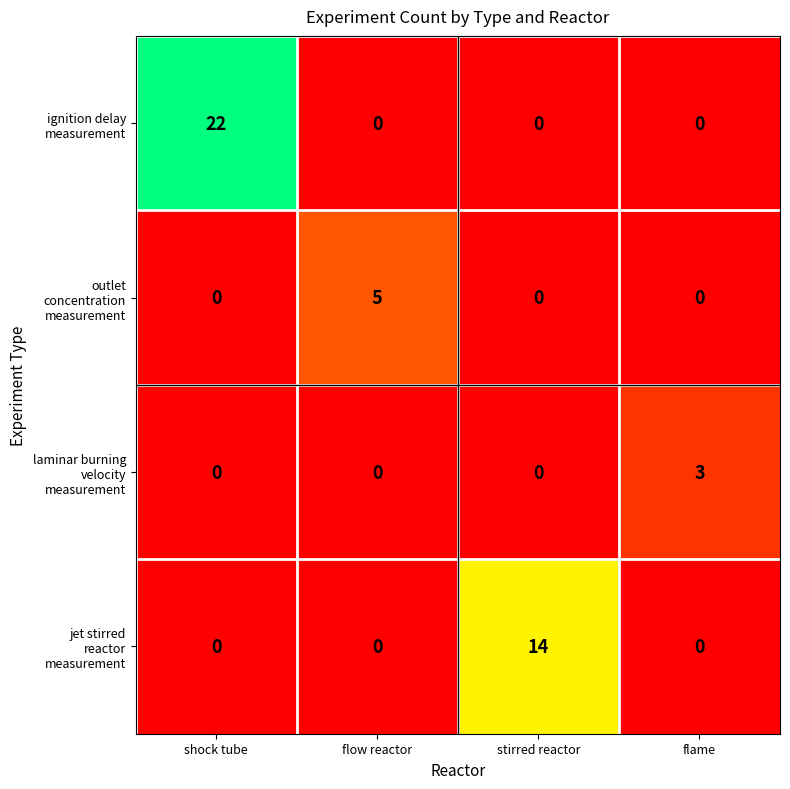

What is the greatest value displayed?

22